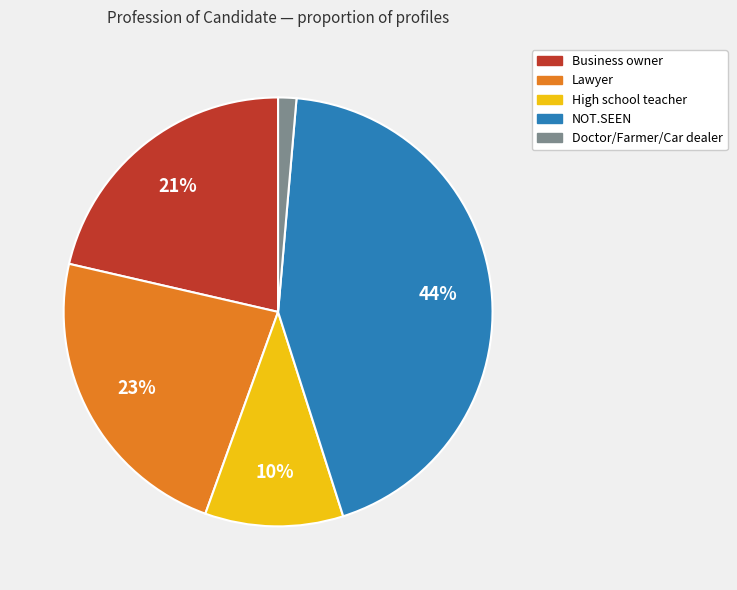

How many segments does this pie chart have?

5